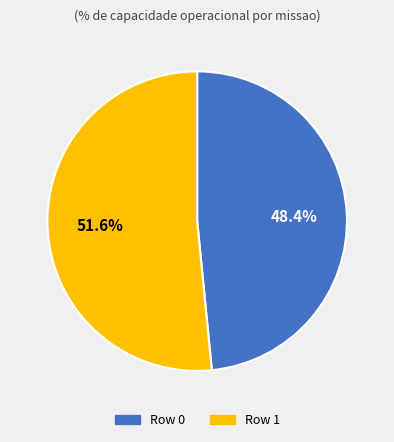

To the nearest percent, what is the difference between the Row 0 and Row 1 slice percentages?

3%